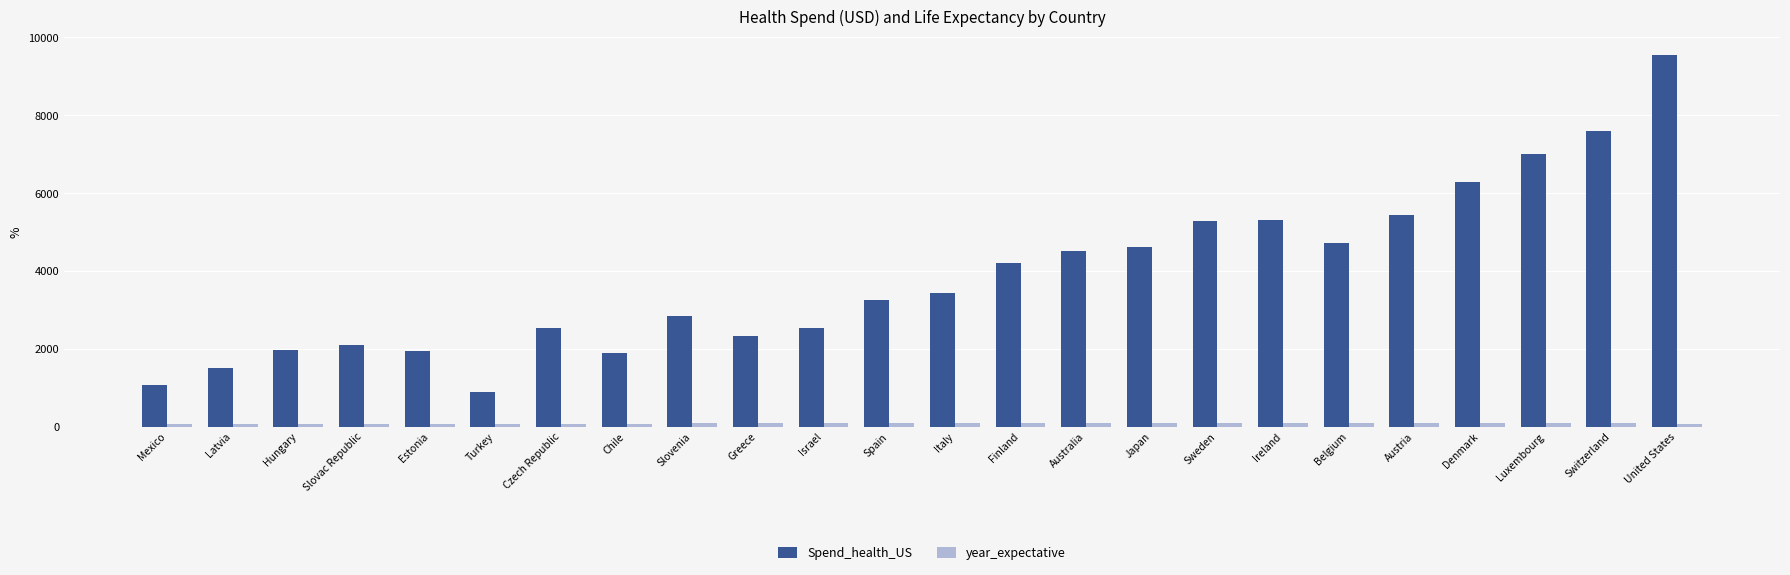

Which label corresponds to the largest value in the chart?

United States